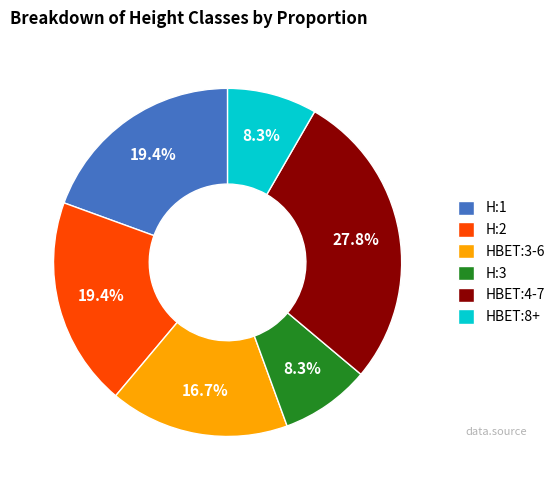

Which category has the biggest portion of the pie?

HBET:4-7